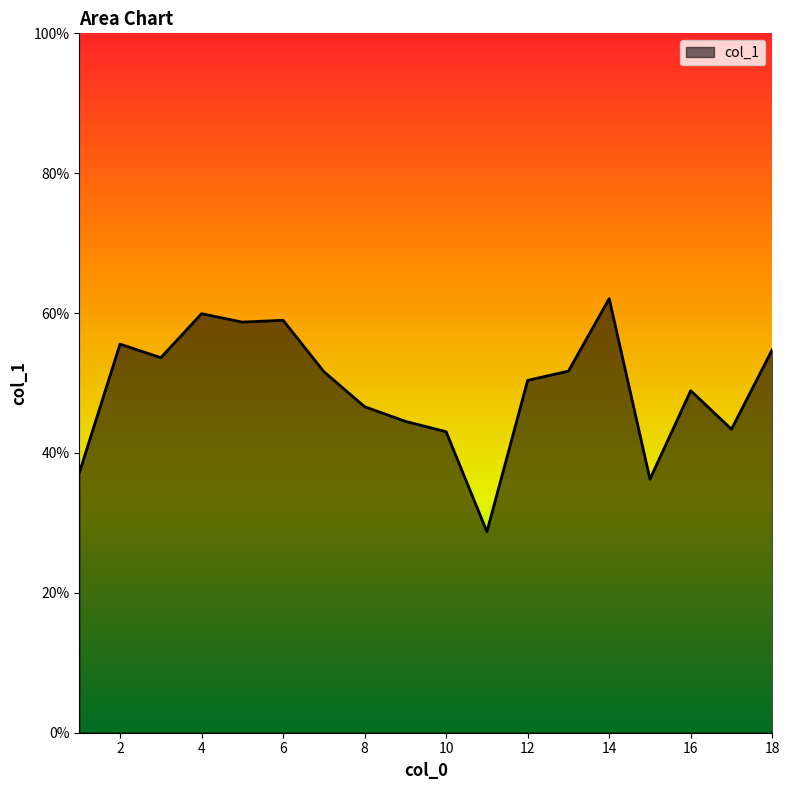

Does the chart have visible grid lines?

No